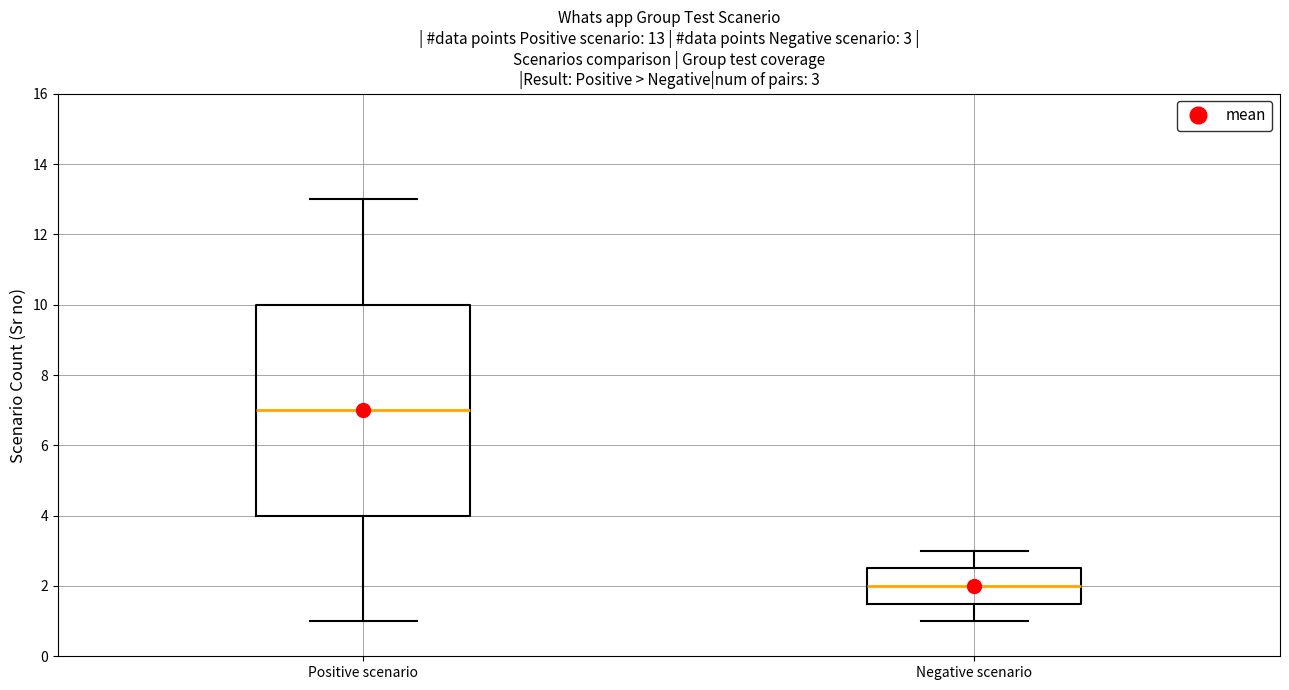

Which box is the tallest, from its lower edge to its upper edge?

Positive scenario